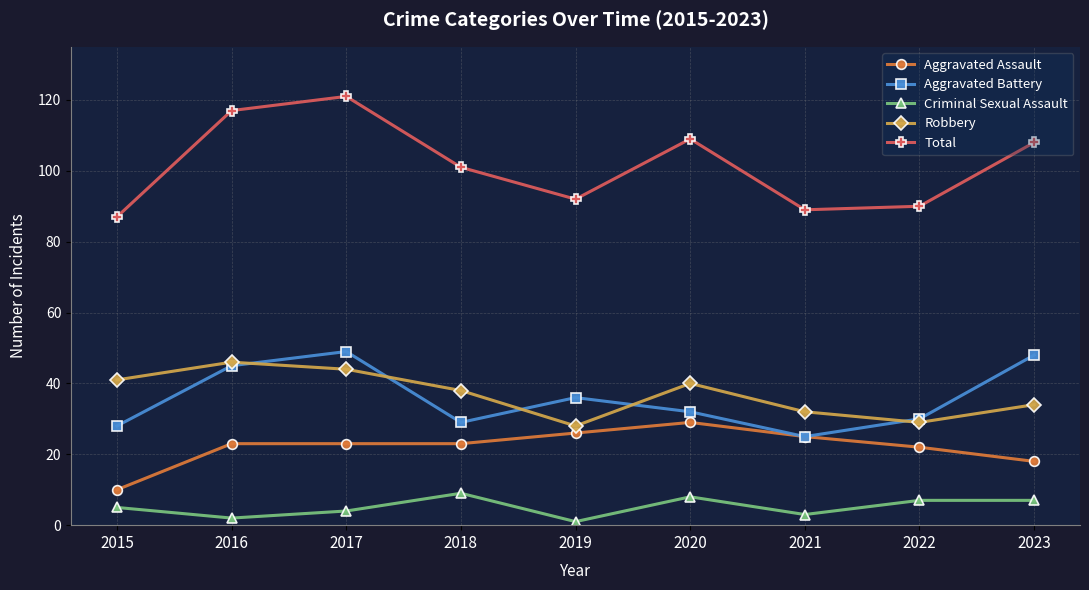

What is the difference between the maximum and minimum values in the Robbery series?

18